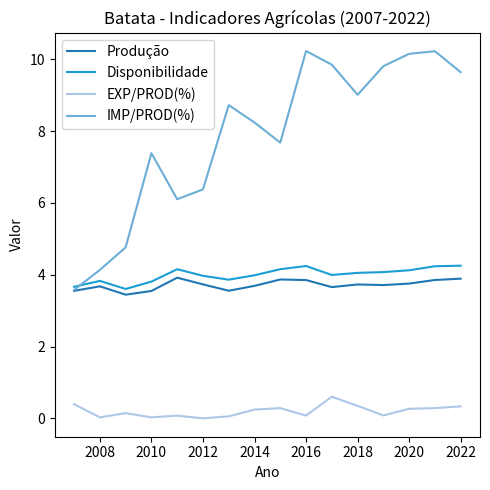

What is the maximum value for Disponibilidade?

4.3